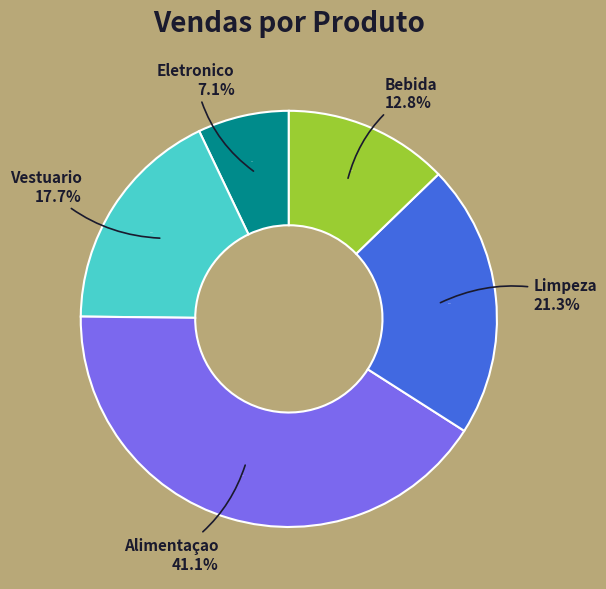

Which has a higher value, Eletronico or Limpeza?

Limpeza